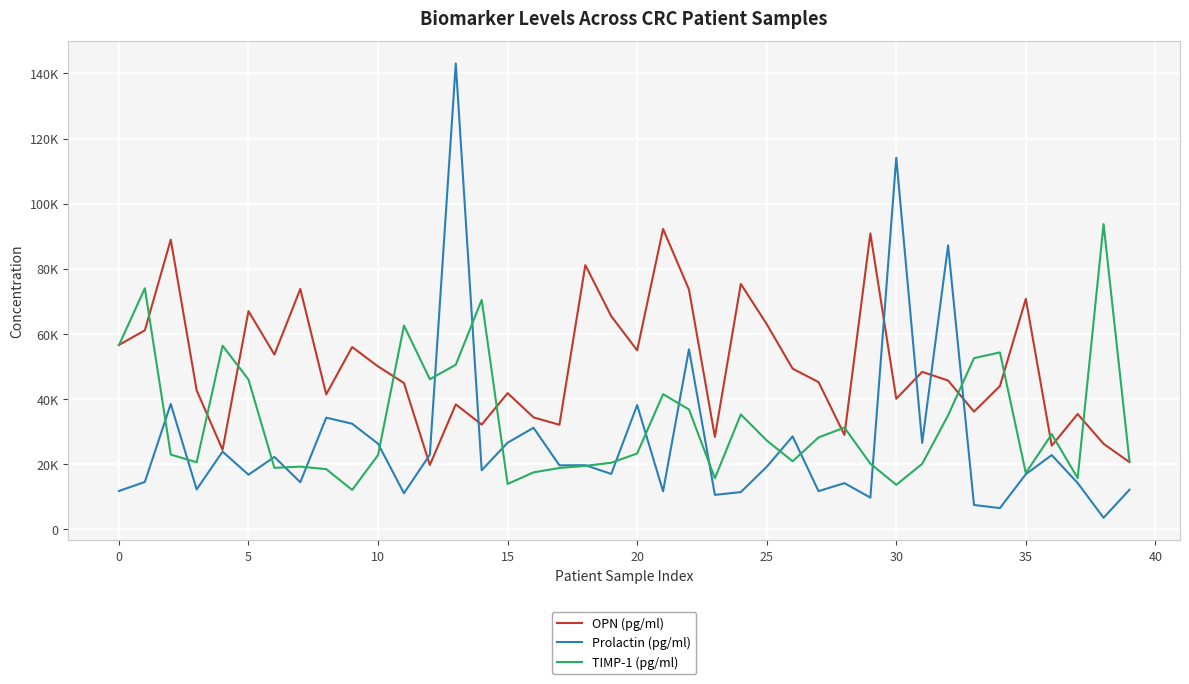

What are all the series names shown in the legend?

OPN (pg/ml), Prolactin (pg/ml), TIMP-1 (pg/ml)